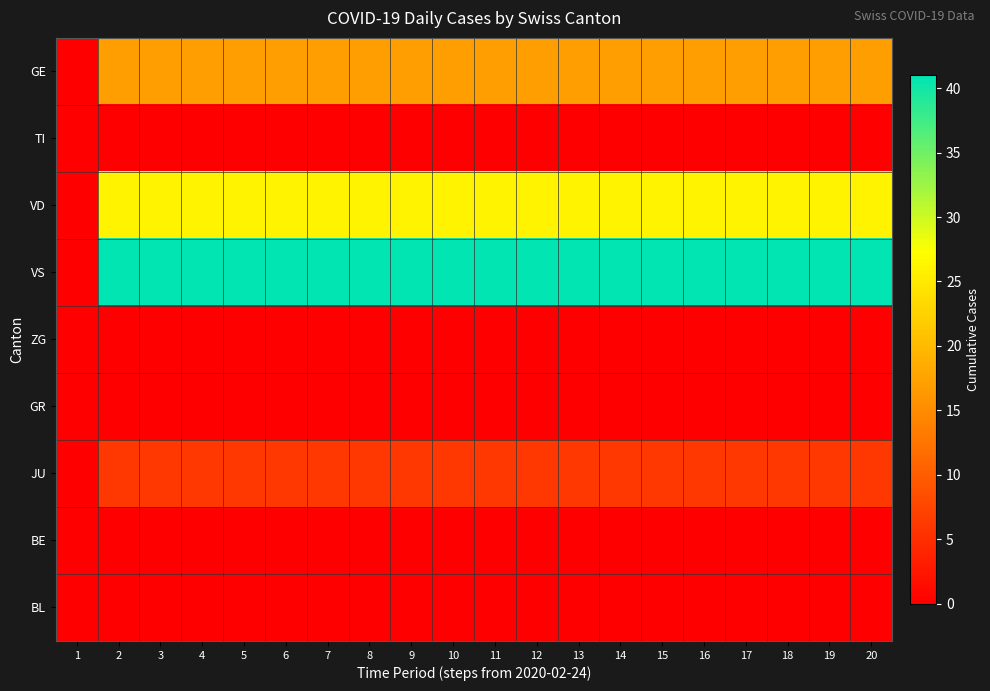

Which series has the largest range (max minus min)?

VS